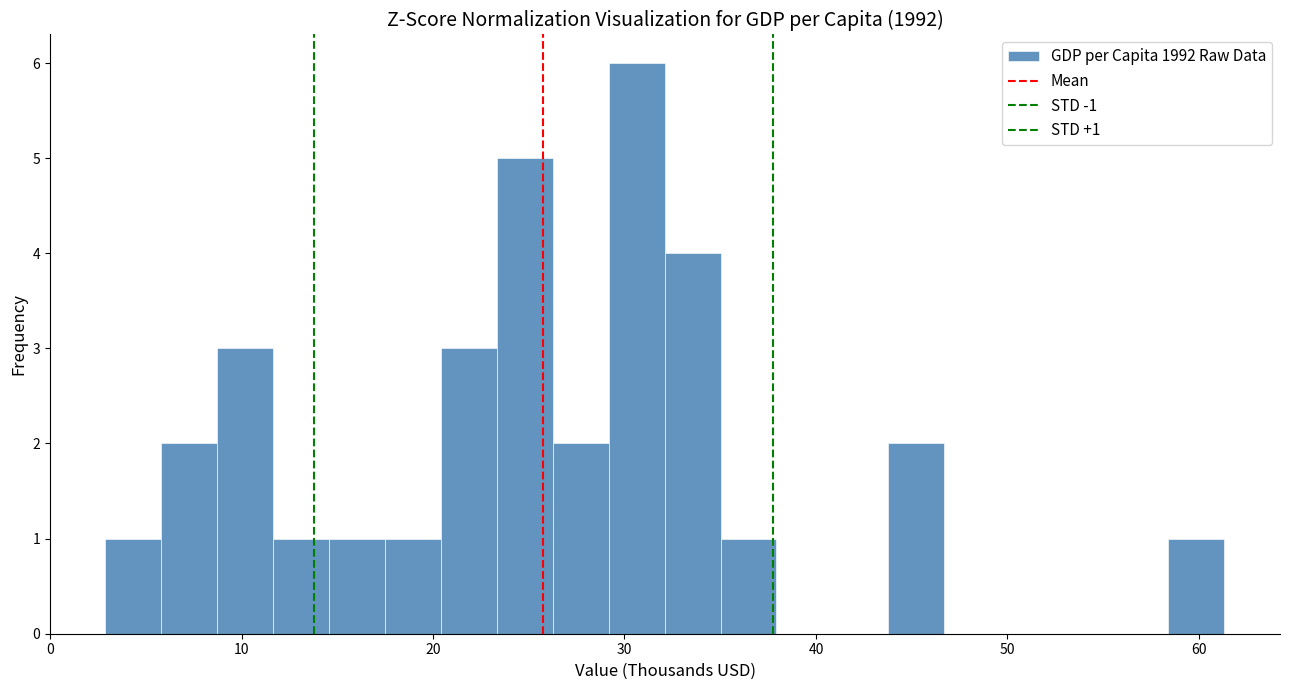

Read against the x-axis, roughly where is the centre of the tallest bar?

31